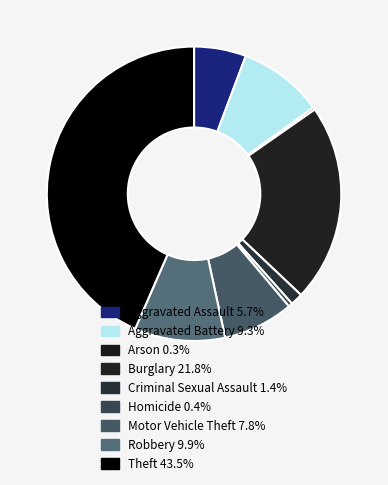

Do Robbery and Homicide together represent more than half of the pie?

No